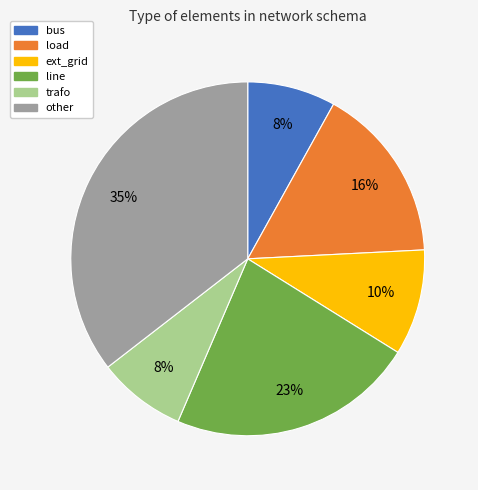

Do line and bus together represent more than half of the pie?

No